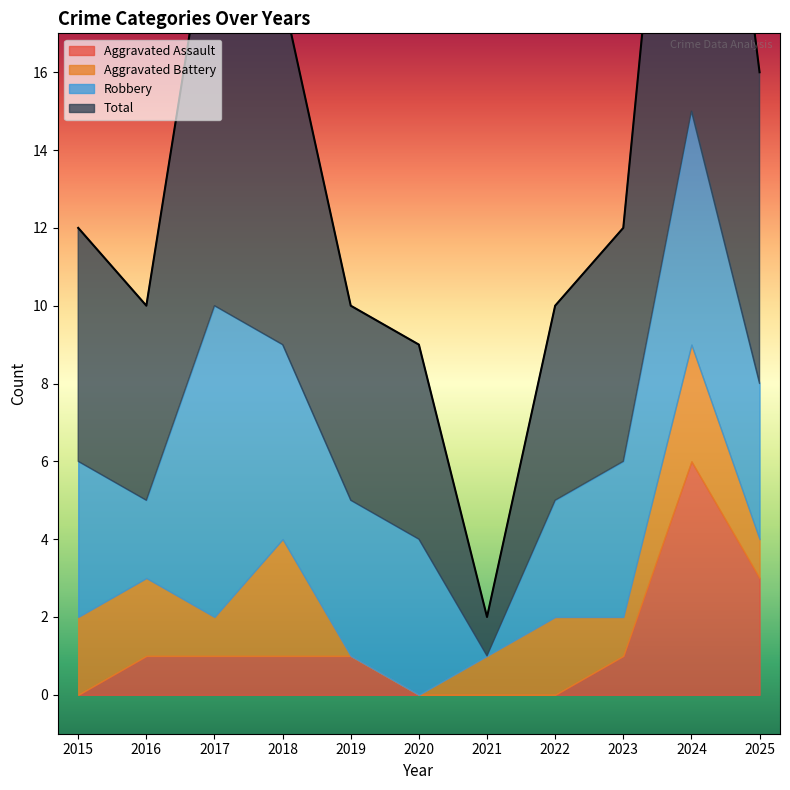

Which series changed the most between 2019 and 2023?

Aggravated Battery